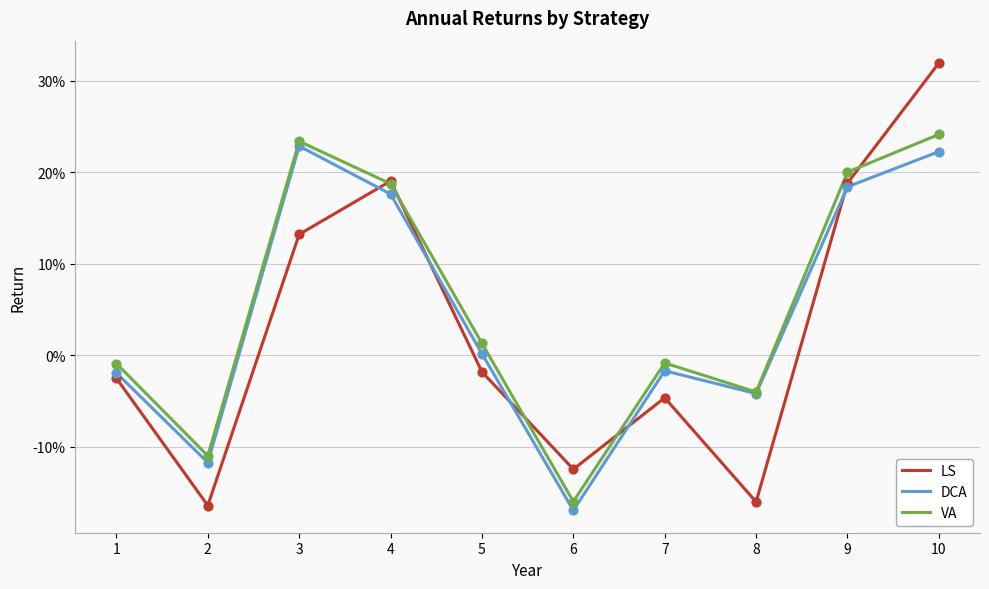

Does the chart have visible grid lines?

Yes